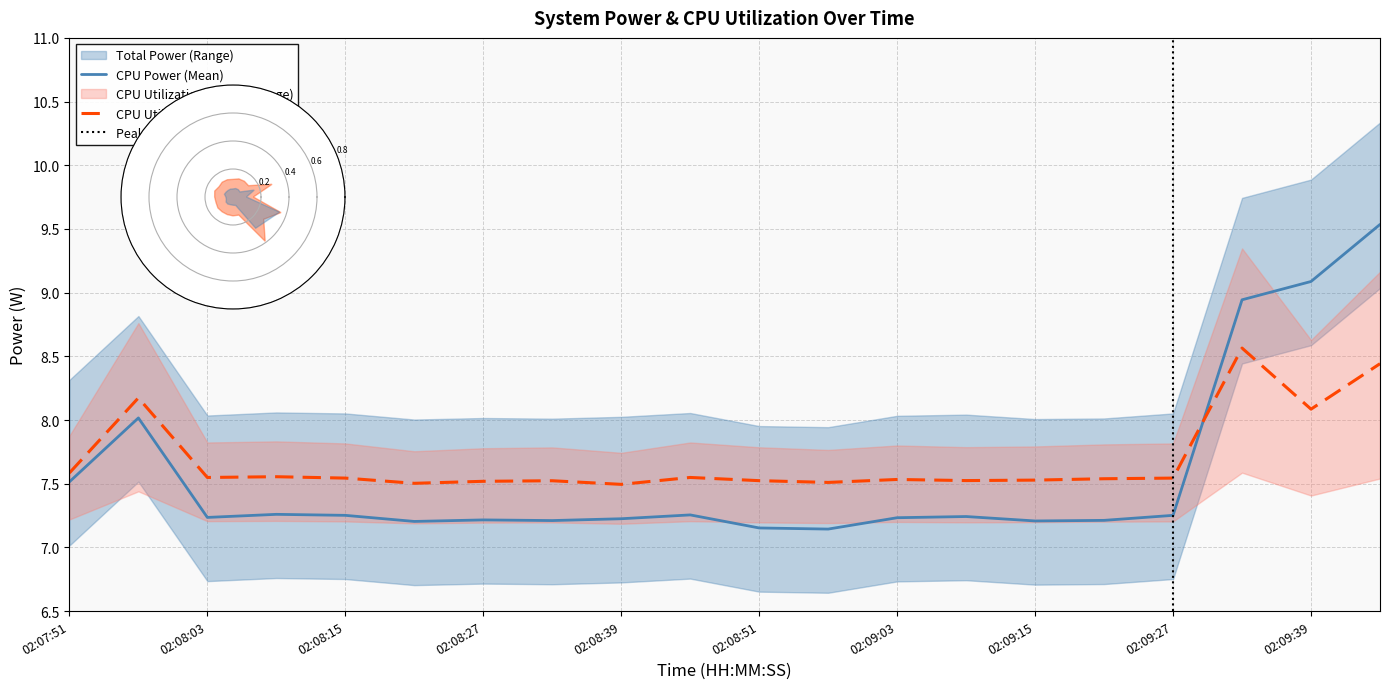

What is the average value of the Total Power series?

7.6